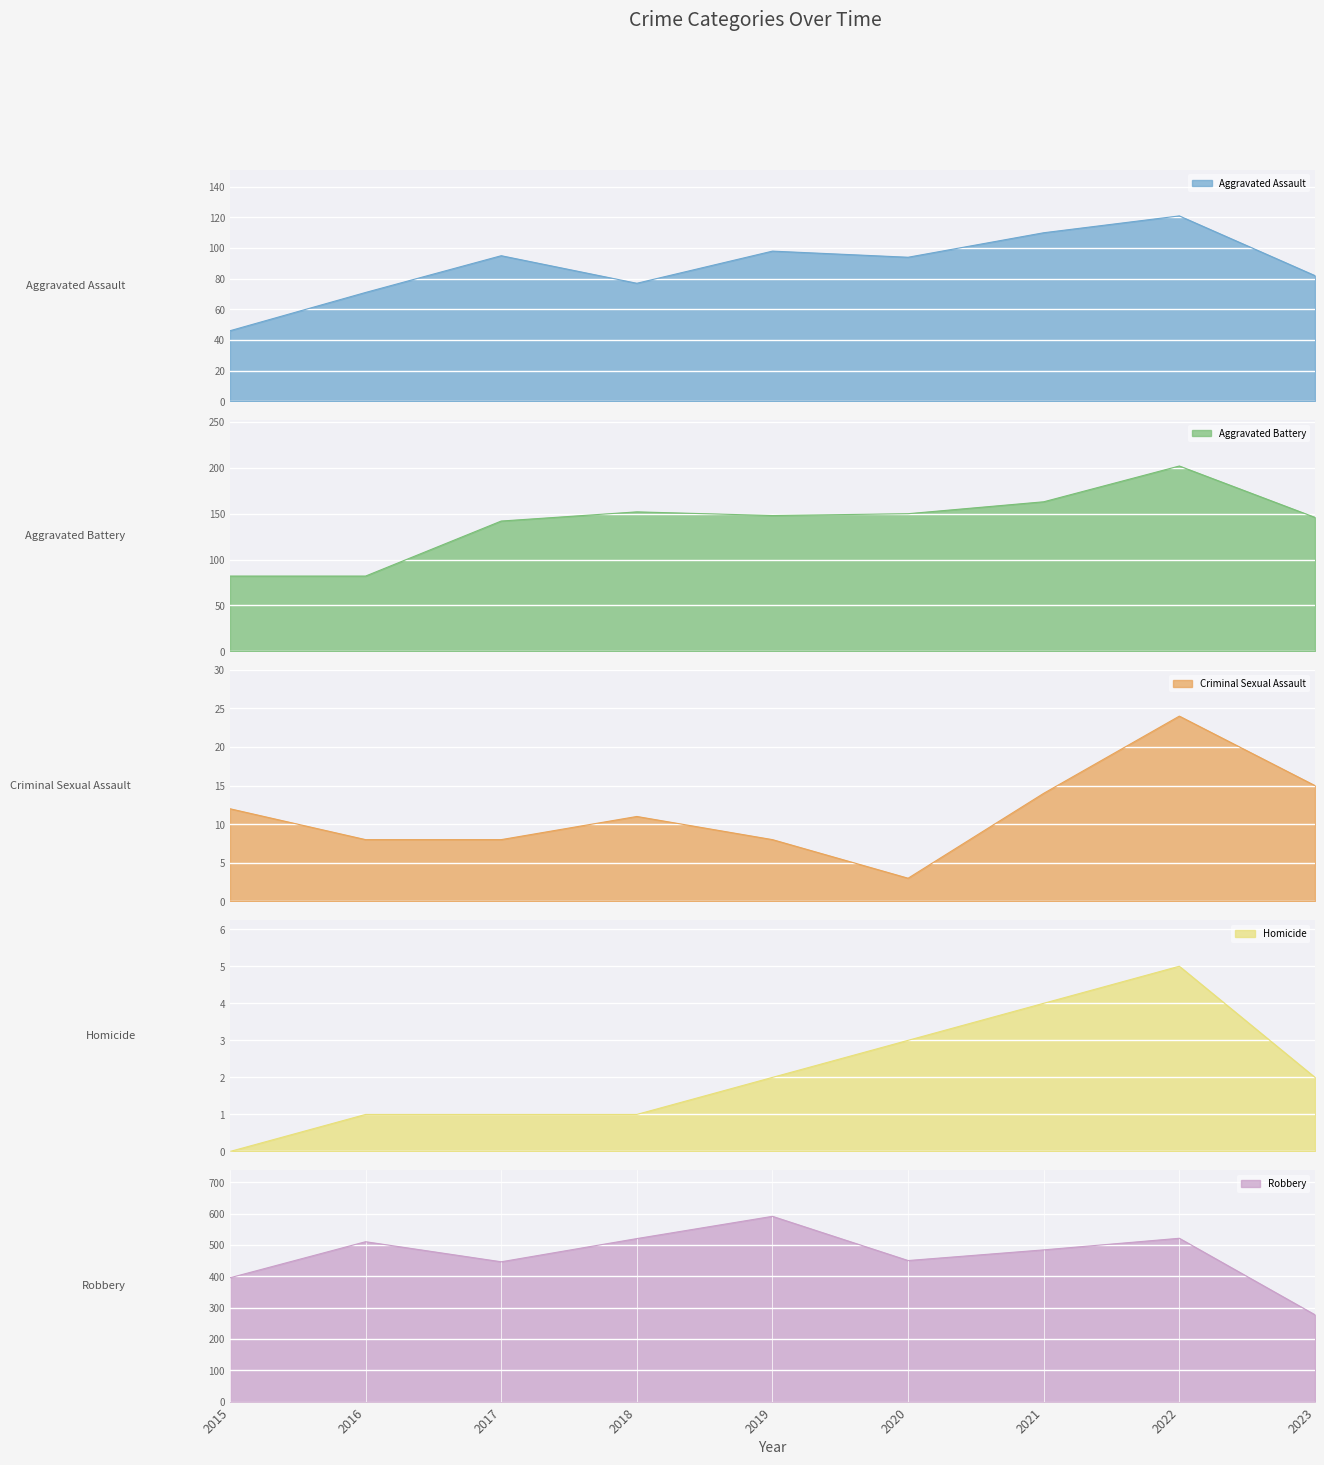

Reading right to left, what are all the values shown in this chart?

Aggravated Assault: 2023=82	2022=121	2021=110	2020=94	2019=98	2018=77	2017=95	2016=71	2015=46
Aggravated Battery: 2023=146	2022=202	2021=163	2020=150	2019=148	2018=152	2017=142	2016=82	2015=82
Criminal Sexual Assault: 2023=15	2022=24	2021=14	2020=3	2019=8	2018=11	2017=8	2016=8	2015=12
Homicide: 2023=2	2022=5	2021=4	2020=3	2019=2	2018=1	2017=1	2016=1	2015=0
Robbery: 2023=277	2022=521	2021=484	2020=450	2019=591	2018=520	2017=446	2016=510	2015=395